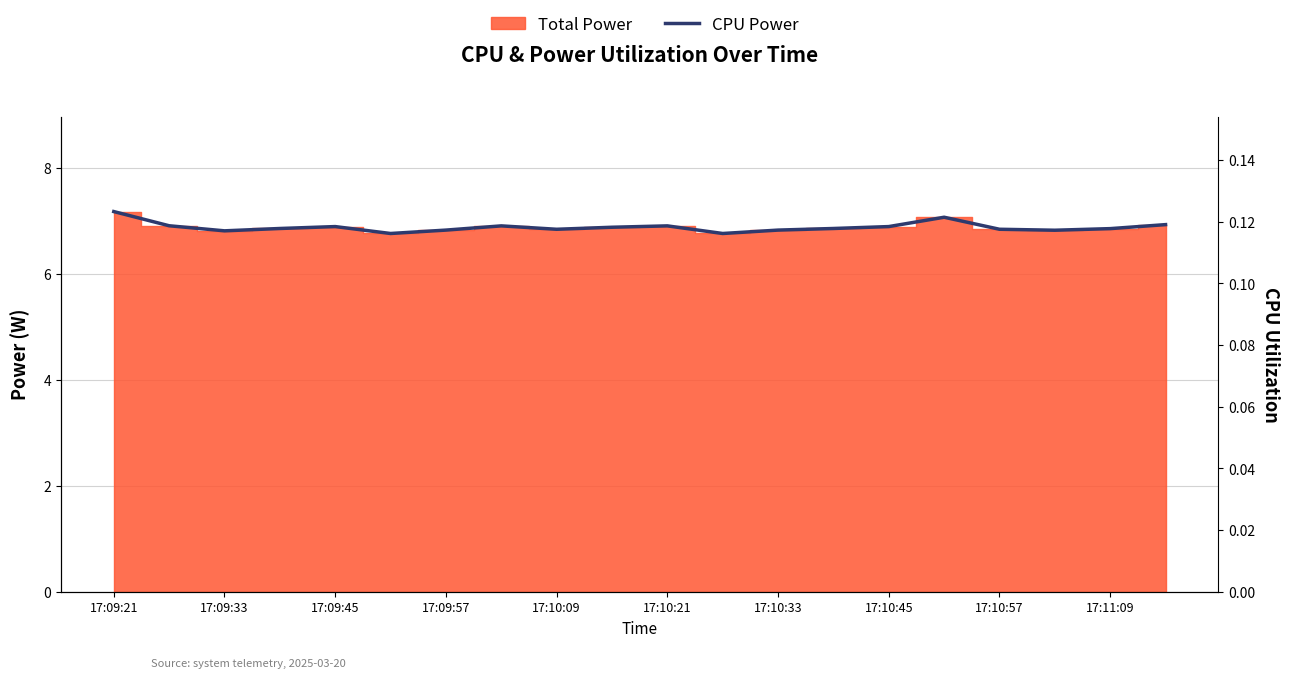

What is the difference between the maximum and minimum values?

0.4